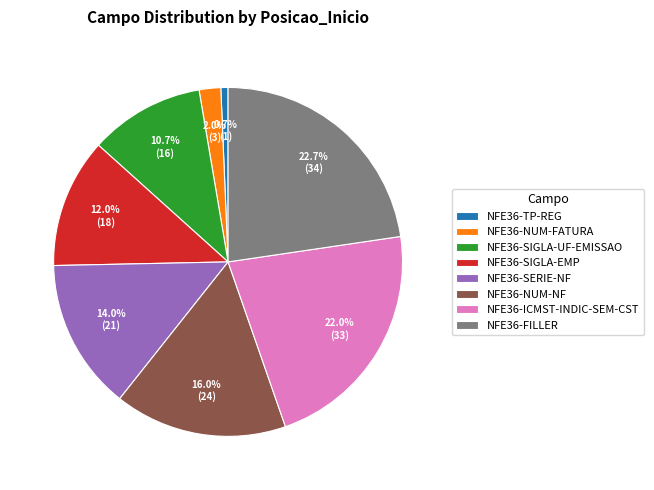

True or false: NFE36-SERIE-NF accounts for 14% of the total.

True